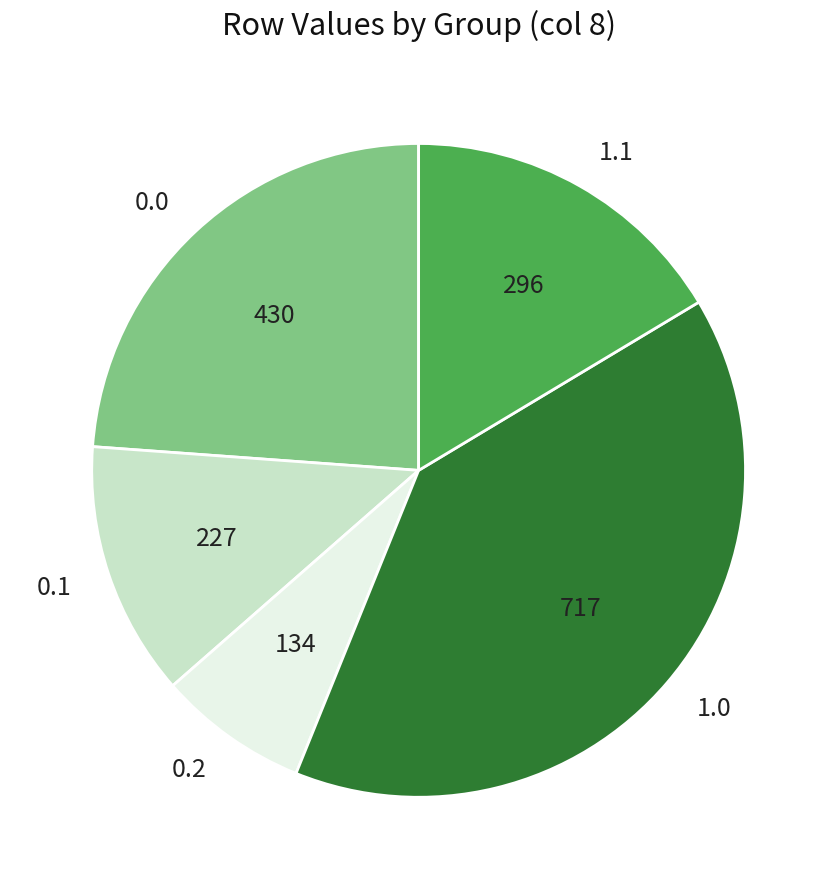

The 0.1 slice represents 13% of the pie. True or false?

True